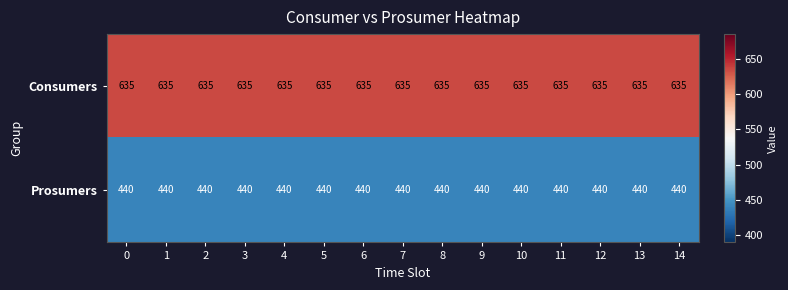

What is the difference between the highest and lowest values at 6?

195